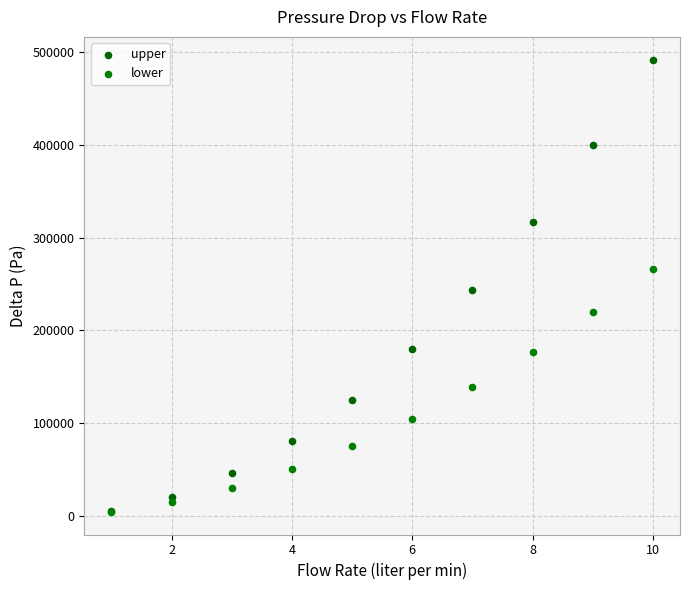

What are all the series names shown in the legend?

upper, lower